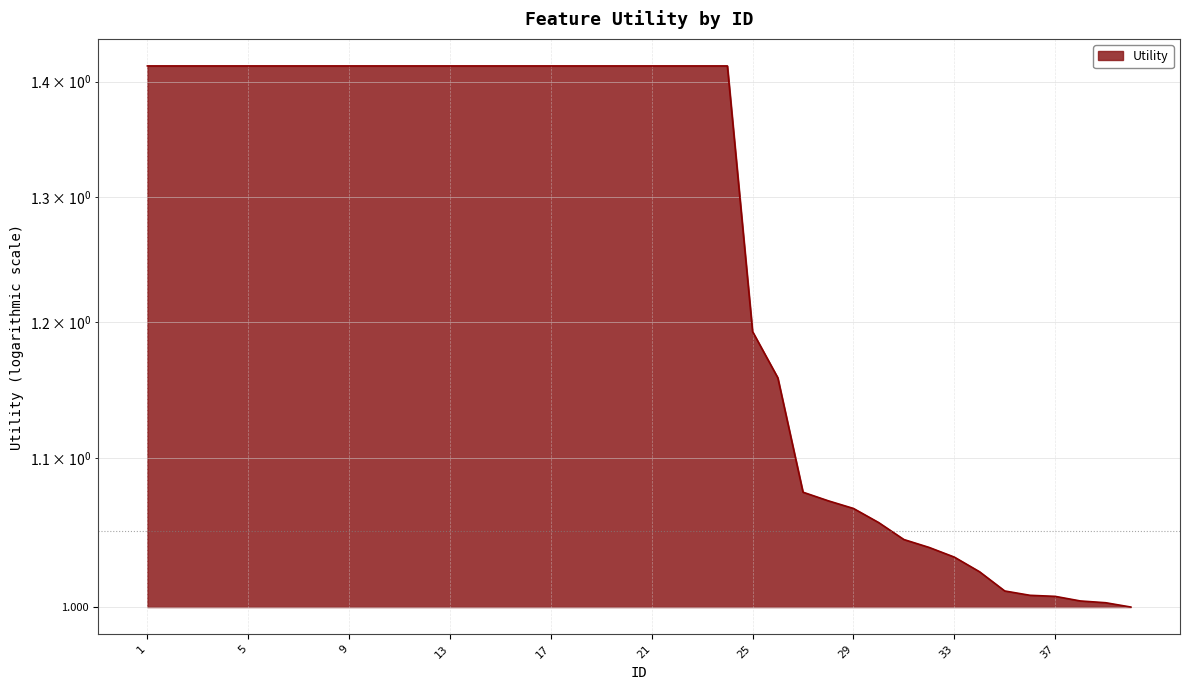

What is the average value?

1.3